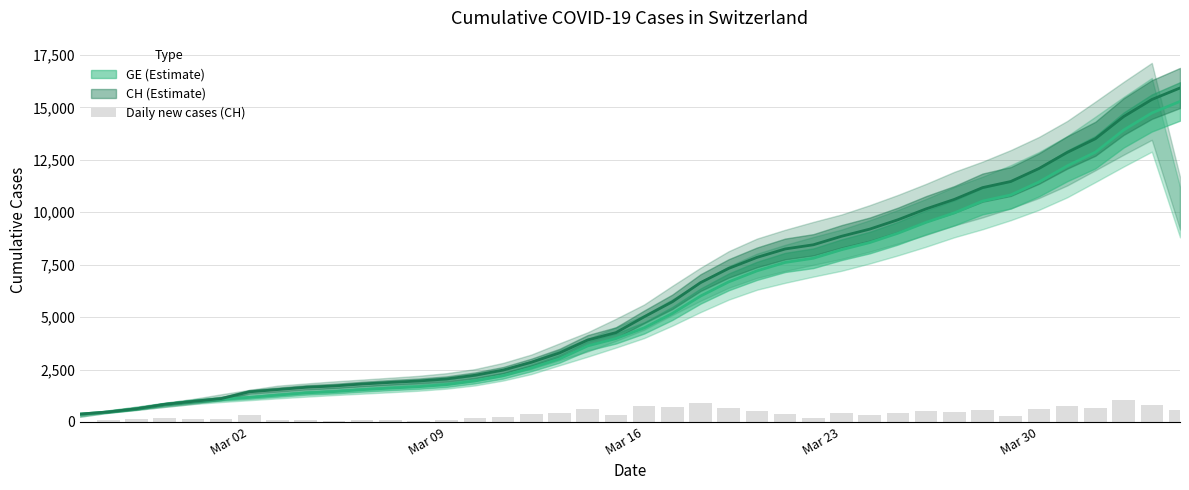

Reading right to left, what are all the values shown in this chart?

551	814	1056	653	766	619	292	562	451	520	446	341	406	200	402	524	679	913	719	753	351	617	446	373	246	175	99	67	76	94	63	108	108	323	132	141	210	151	104	0